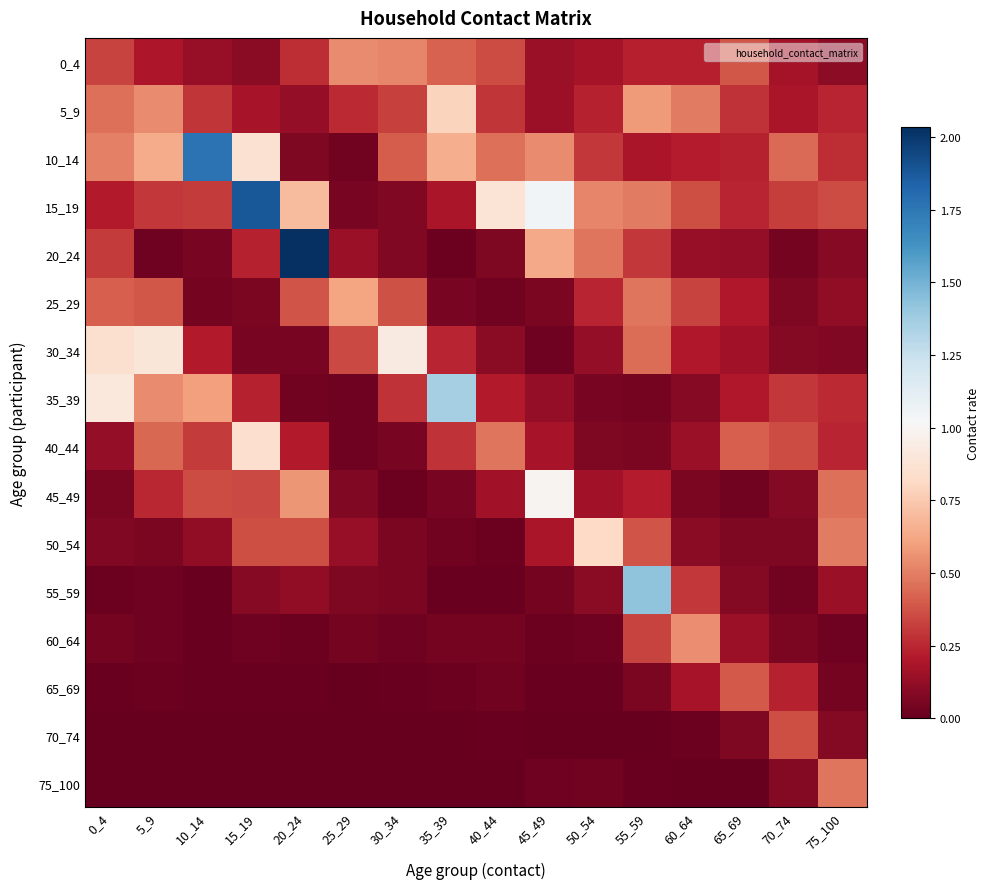

At how many categories does at least one series exceed 1?

6